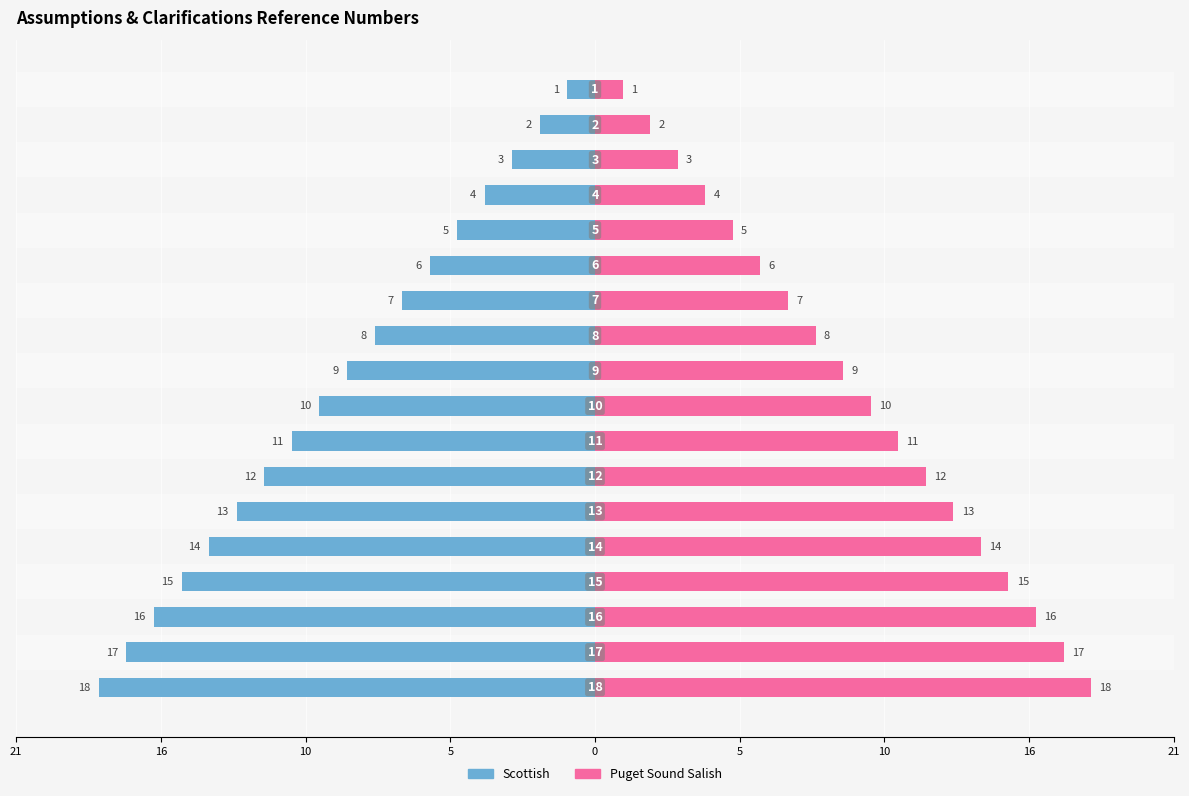

Are the bars horizontal?

Yes